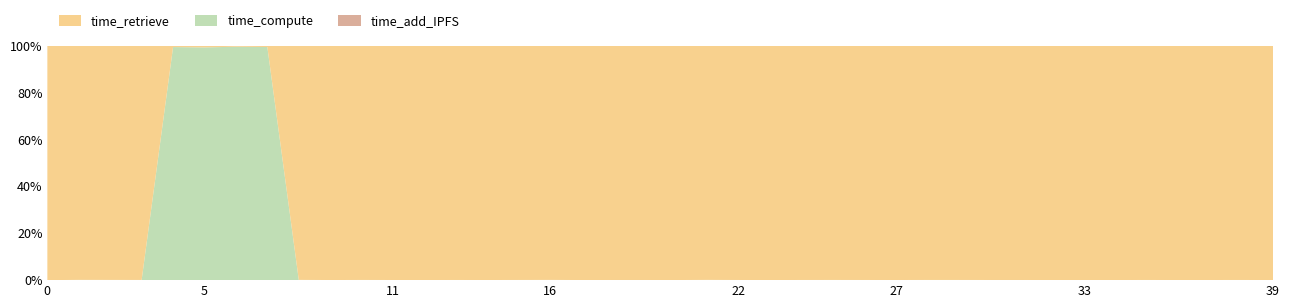

Reading left to right, transcribe all the data shown in this chart.

time_retrieve: 0=1061402451	1=57577012	2=67257429	3=67932423	4=360	5=283	6=145	7=177	8=72333430	9=93016175	10=70322528	11=77692078	12=95681914	13=92996586	14=83671390	15=100667588	16=80704116	17=105303680	18=71727577	19=71259363	20=102681014	21=84475075	22=74286366	23=115987954	24=72854558	25=80135065	26=71177546	27=78828241	28=78151243	29=78009406	30=68179385	31=75181449	32=116716291	33=82244901	34=98031468	35=88512639	36=96218716	37=78657424	38=69472721	39=119267237
time_compute: 0=79421	1=68372	2=66430	3=56786	4=70827	5=43312	6=39540	7=35743	8=80356	9=47614	10=60211	11=49156	12=51507	13=68053	14=48420	15=81474	16=84436	17=50015	18=48593	19=47124	20=49205	21=93948	22=51138	23=54122	24=53341	25=67092	26=50950	27=47862	28=64114	29=62782	30=44701	31=50280	32=60061	33=49260	34=57648	35=66213	36=52525	37=51257	38=53041	39=52493
time_add_IPFS: 0=0	1=0	2=0	3=0	4=0	5=0	6=0	7=0	8=0	9=0	10=0	11=0	12=0	13=0	14=0	15=0	16=0	17=0	18=0	19=0	20=0	21=0	22=0	23=0	24=0	25=0	26=0	27=0	28=0	29=0	30=0	31=0	32=0	33=0	34=0	35=0	36=0	37=0	38=0	39=0